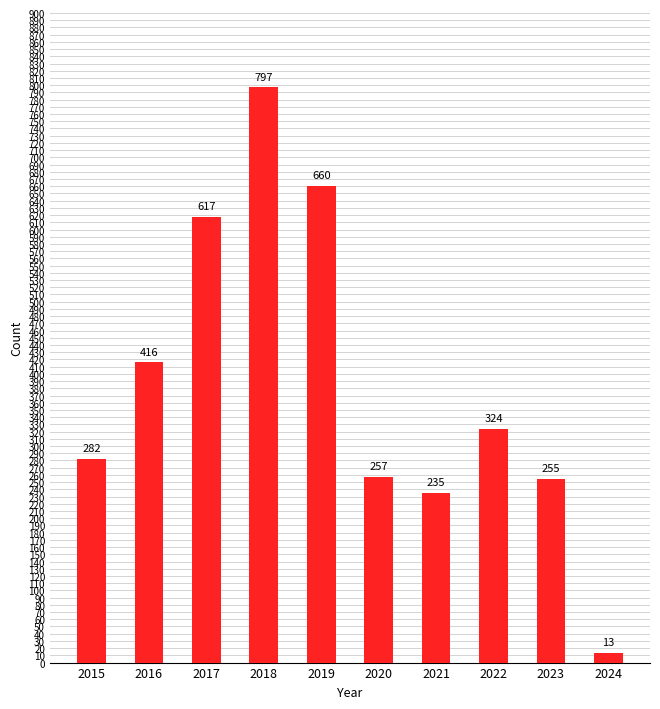

What is the difference between the second highest and minimum values?

647